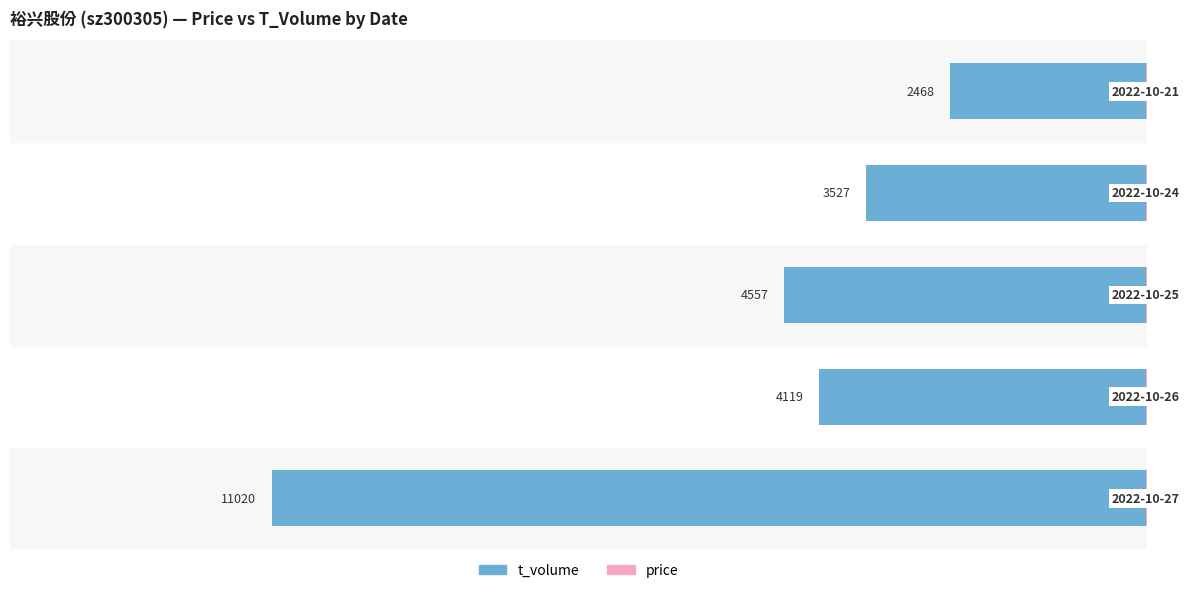

Which series changed the most between 1 and 4?

t_volume